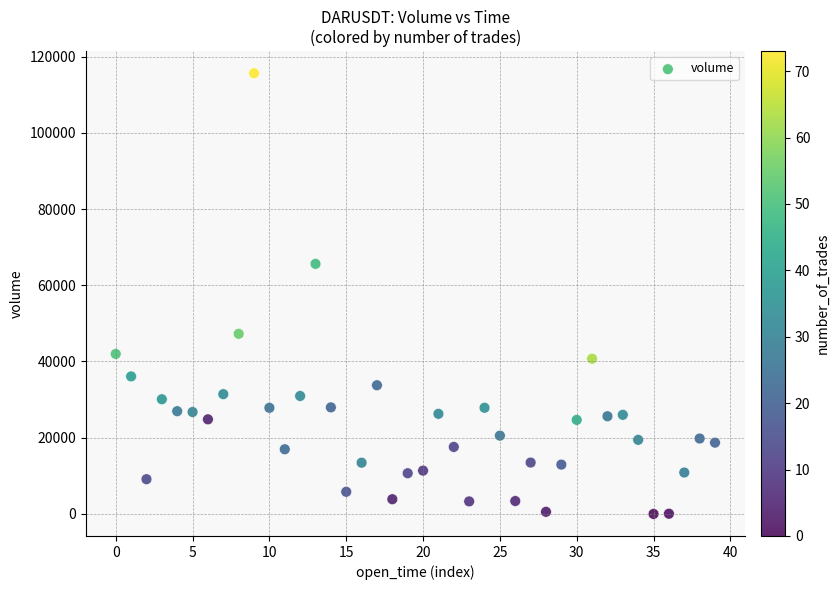

What Y value in the scatter plot is closest to 57821?

65619.3